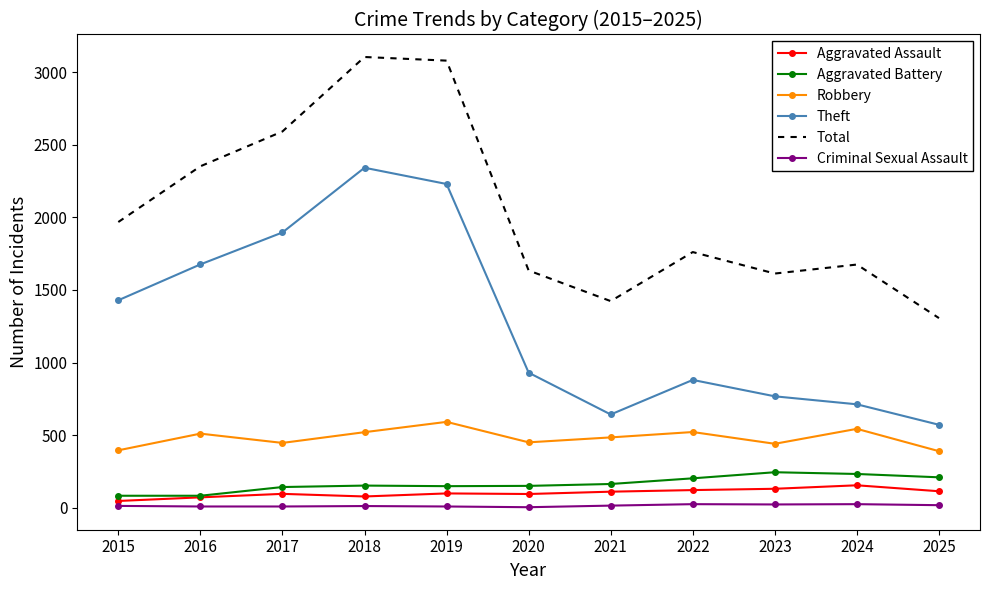

True or false: Total and Aggravated Battery cross at least once.

False